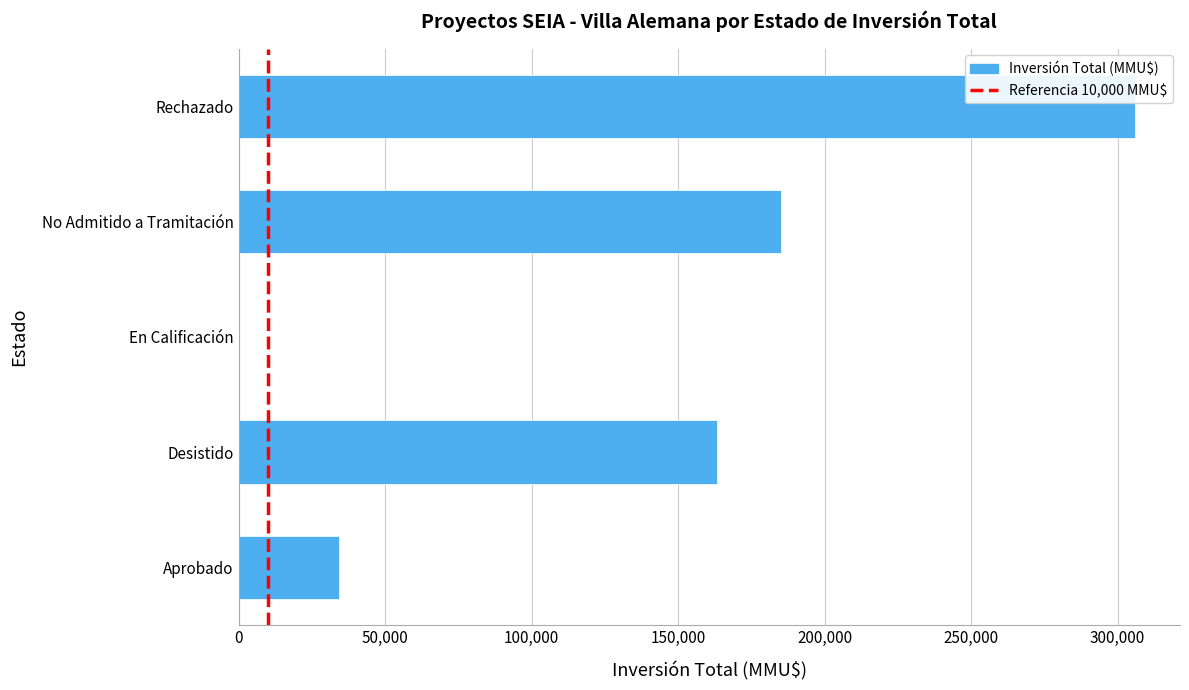

Where is the data nearest to the value 153015?

Desistido